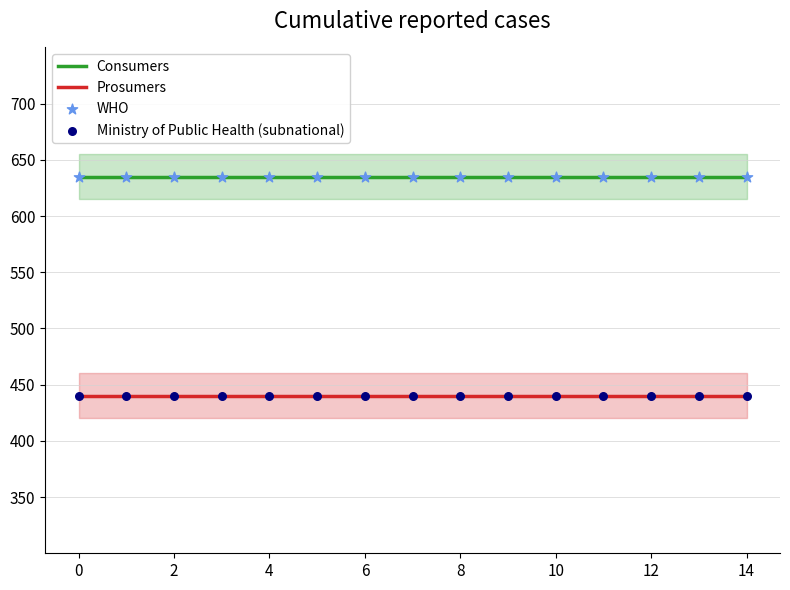

What is the total value across all series at 13?

2150